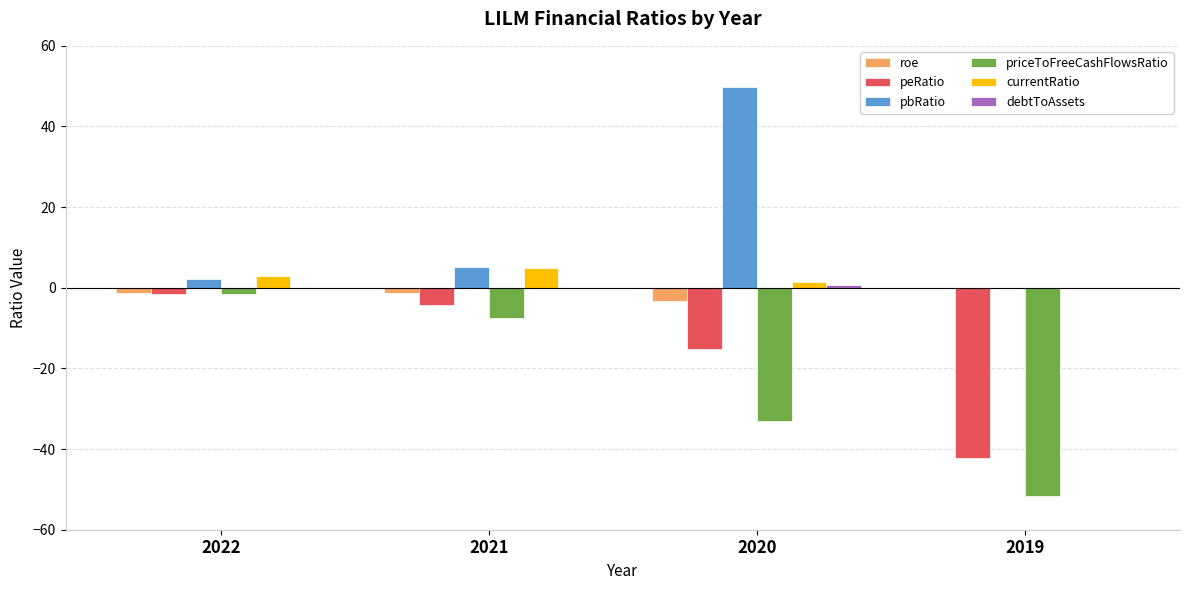

Are the bars horizontal?

No